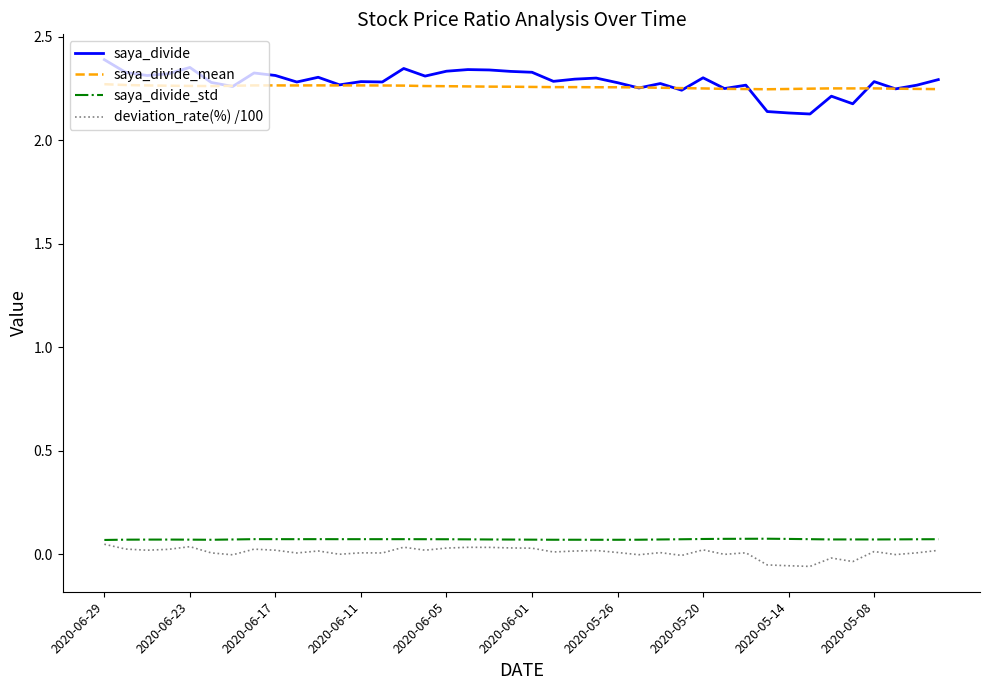

Which series has the widest spread of values?

saya_divide